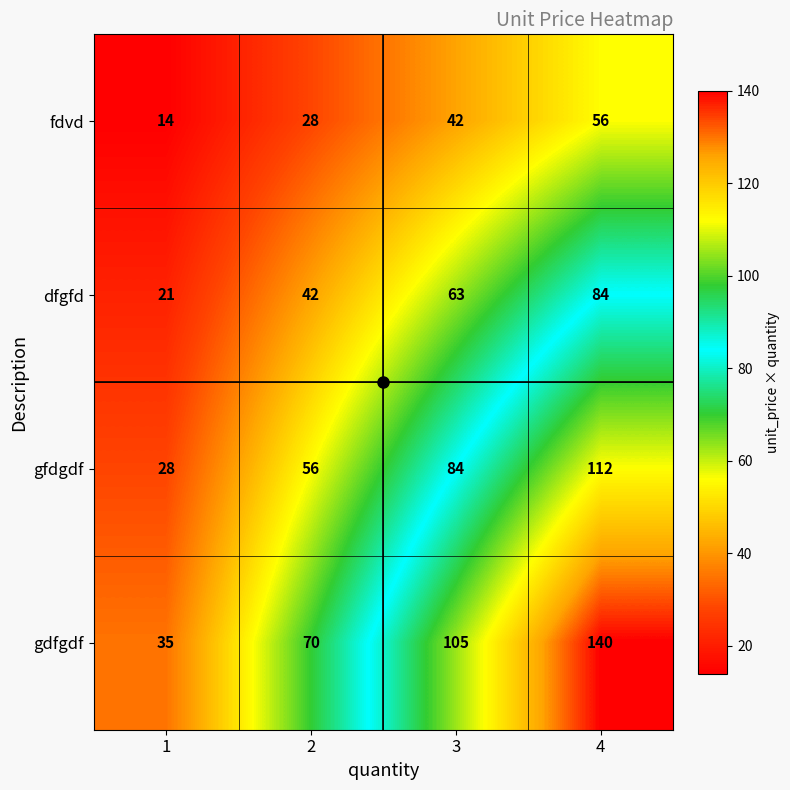

What is the approximate value of fdvd at 4, to the nearest 10?

60